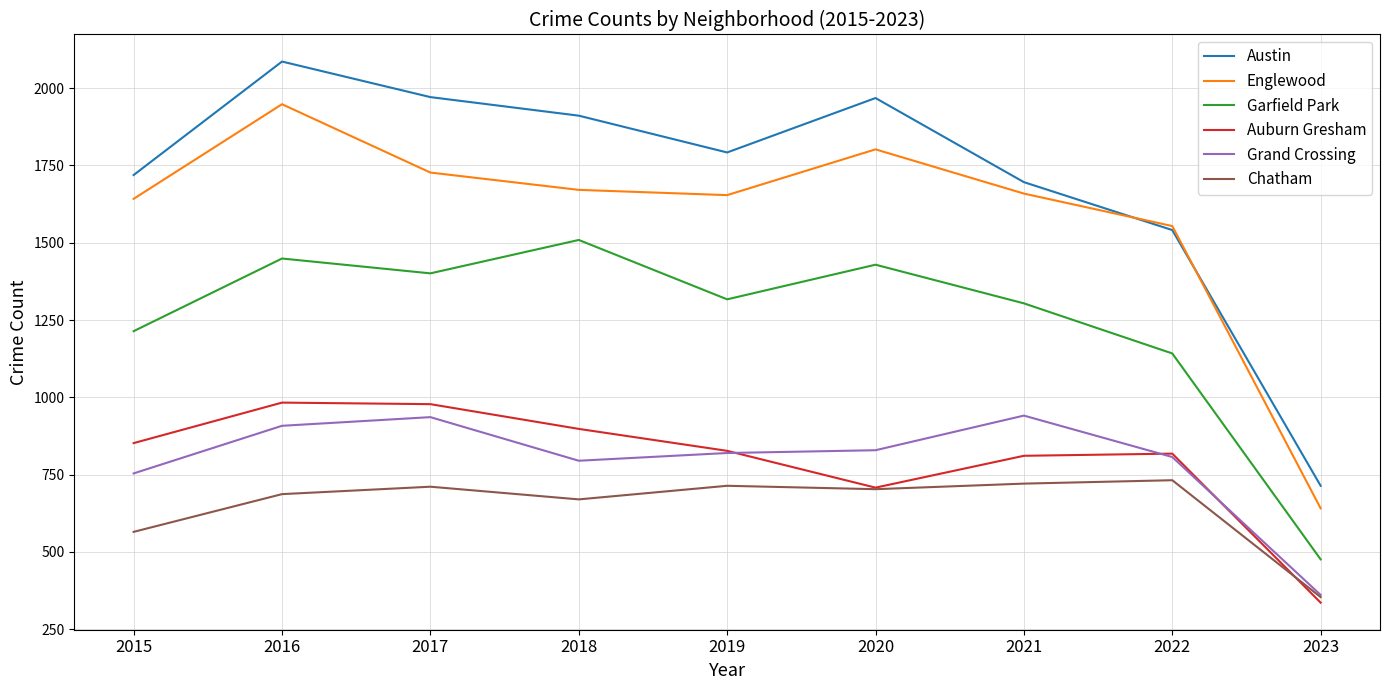

What is the sum of the Austin values at 2021 and 2016?

3782